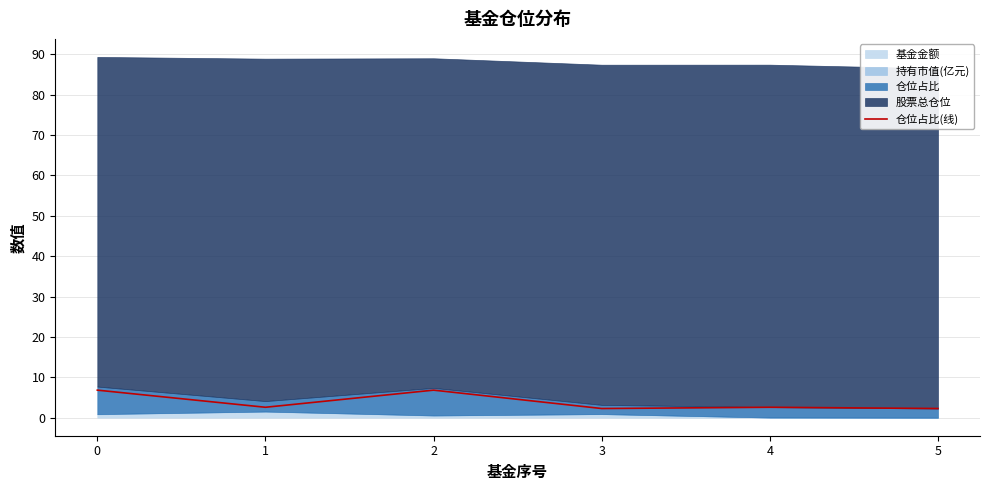

What is the ratio of the value at 2 to the value at 3?

3.0